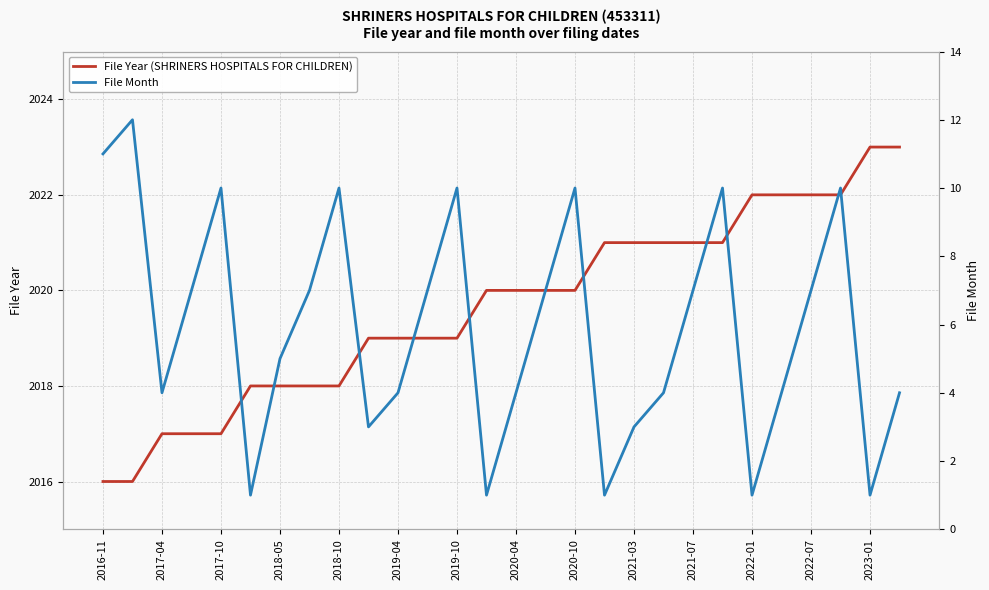

Rank the series by their average value, from lowest to highest.

File Month, File Year (SHRINERS HOSPITALS FOR CHILDREN)